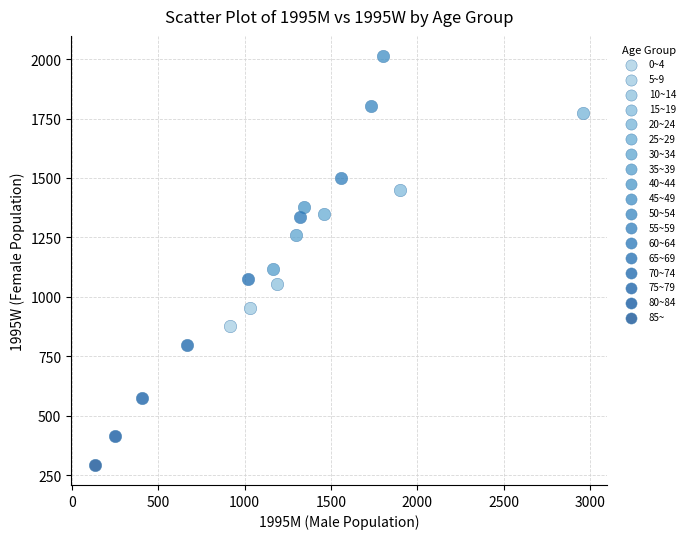

What are all the series names shown in the legend?

0~4, 5~9, 10~14, 15~19, 20~24, 25~29, 30~34, 35~39, 40~44, 45~49, 50~54, 55~59, 60~64, 65~69, 70~74, 75~79, 80~84, 85~